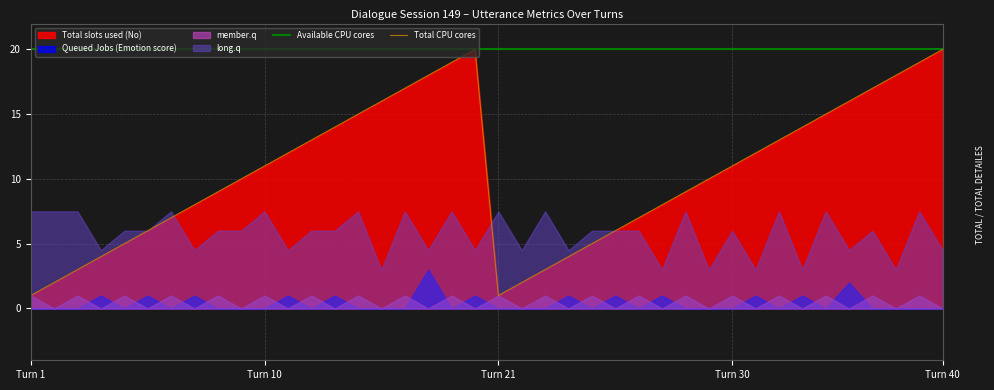

Which category has the highest value in the Available CPU cores series?

Turn 1